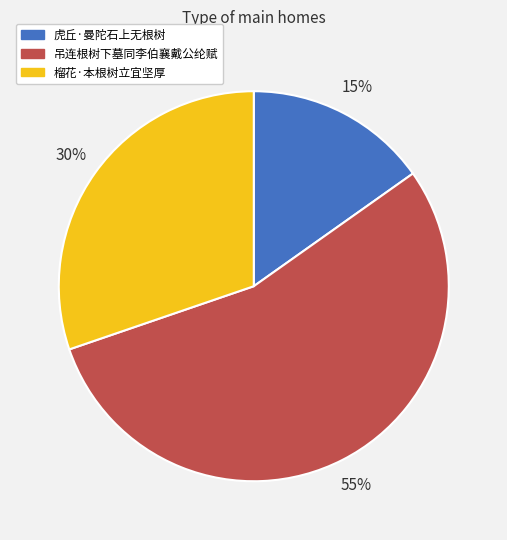

To the nearest percent, what is the difference between the 虎丘·曼陀石上无根树 and 榴花·本根树立宜坚厚 slice percentages?

15%